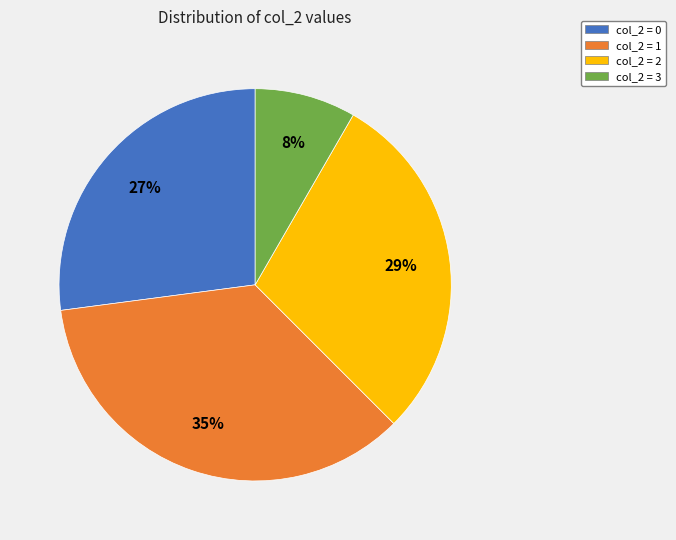

Rank the categories by value from lowest to highest.

col_2 = 3, col_2 = 0, col_2 = 2, col_2 = 1